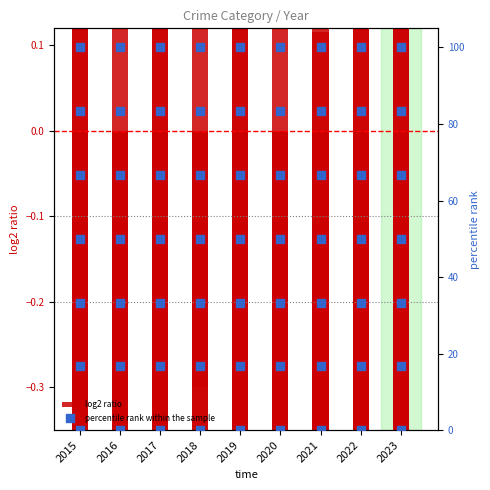

Which series contains the highest Y value?

percentile rank within the sample